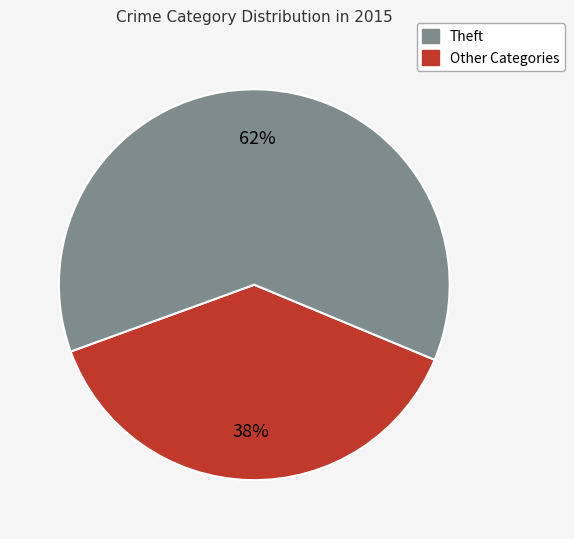

To the nearest percent, what is the average slice percentage?

50%